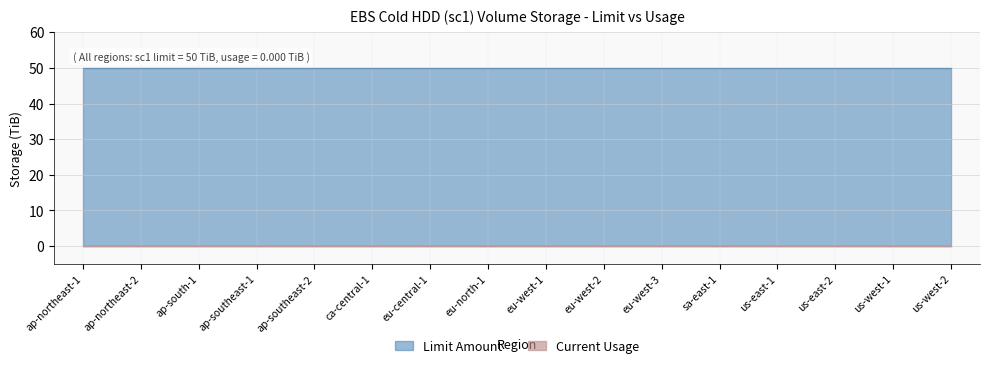

Does the chart have visible grid lines?

Yes